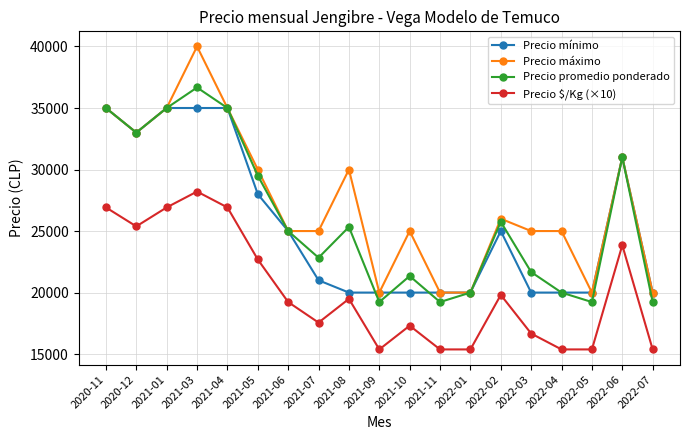

After their last crossing, which series has the higher values: Precio promedio ponderado or Precio mínimo?

Precio mínimo